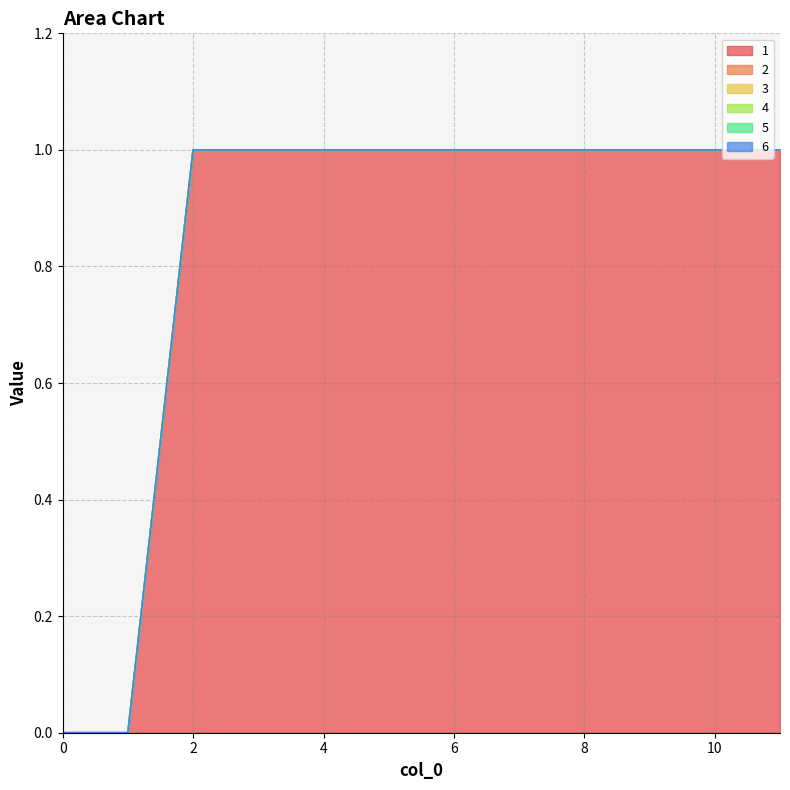

Rank the series at 6 from highest to lowest value.

1, 2, 3, 4, 5, 6